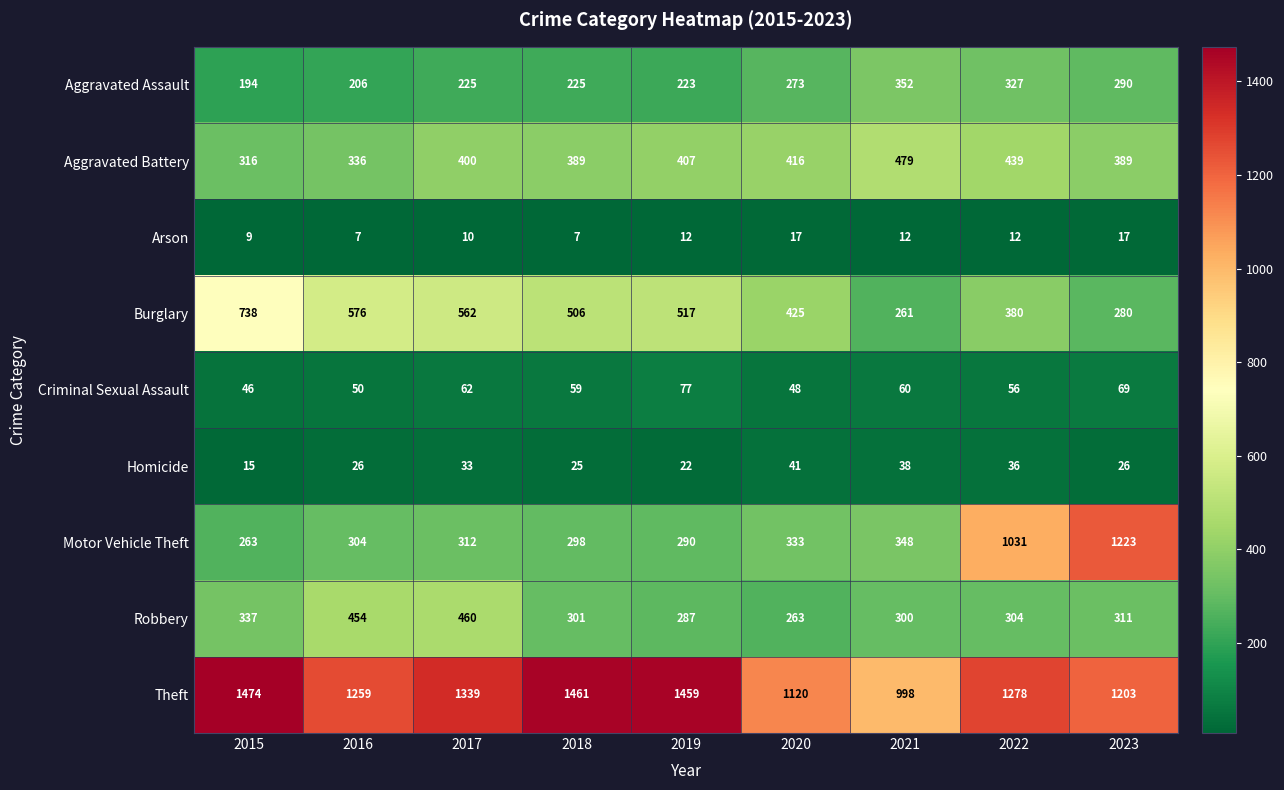

At which category is the sum across all series the highest?

2022